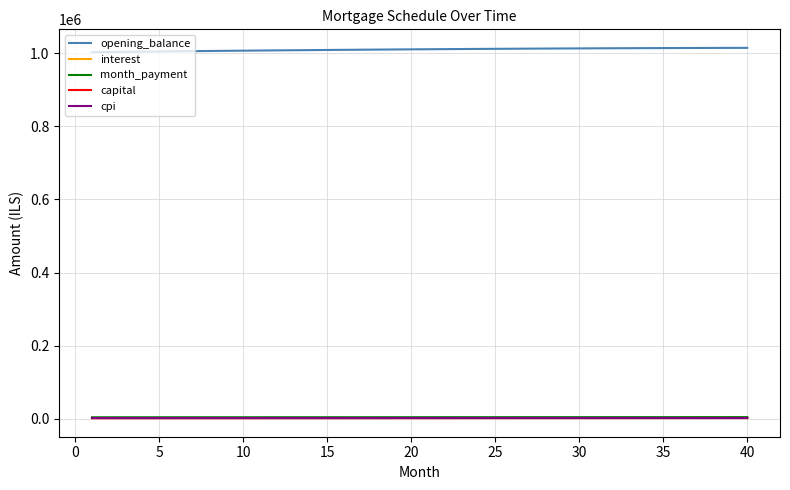

Which series has the largest total across all categories?

opening_balance